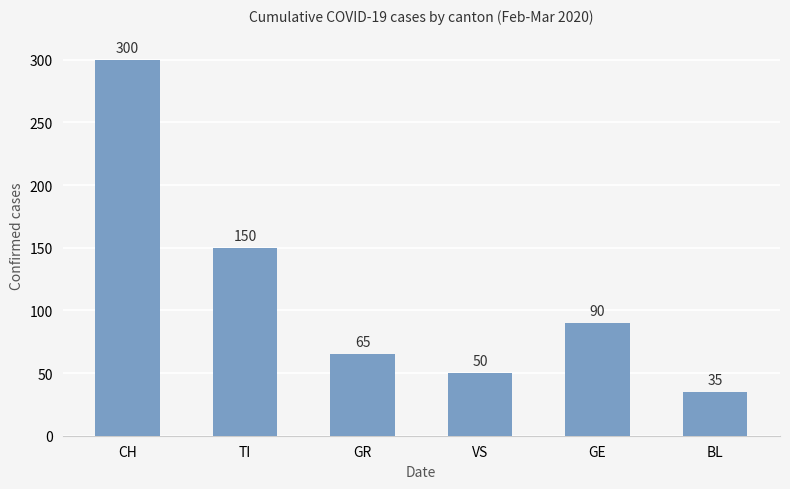

Is the value of CH at 2020-03-07 greater than the value of VS at 2020-03-09?

Yes